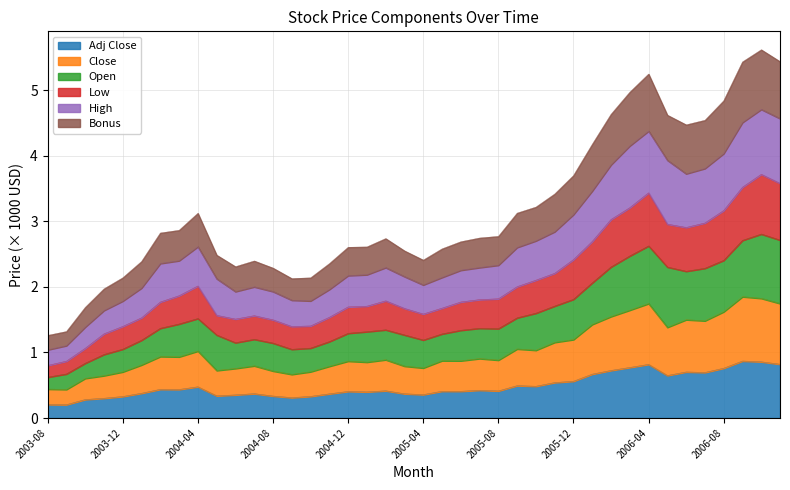

How many lines are shown in the chart?

6